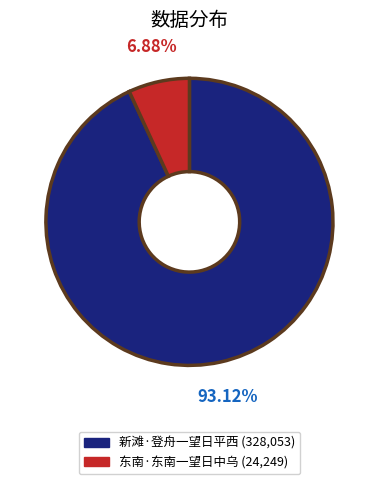

What is the largest slice in the pie chart?

新滩·登舟一望日平西